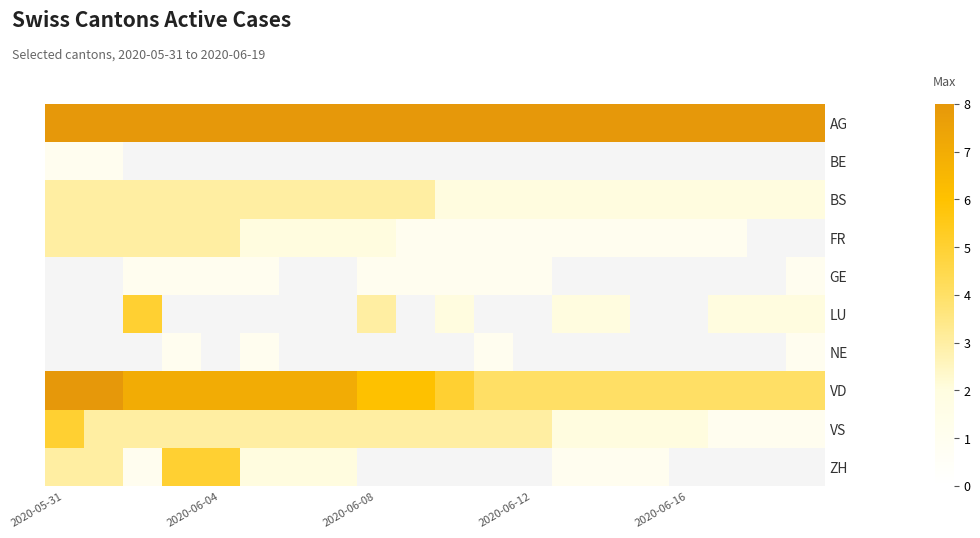

Which category has the highest value in the VD series?

2020-05-31